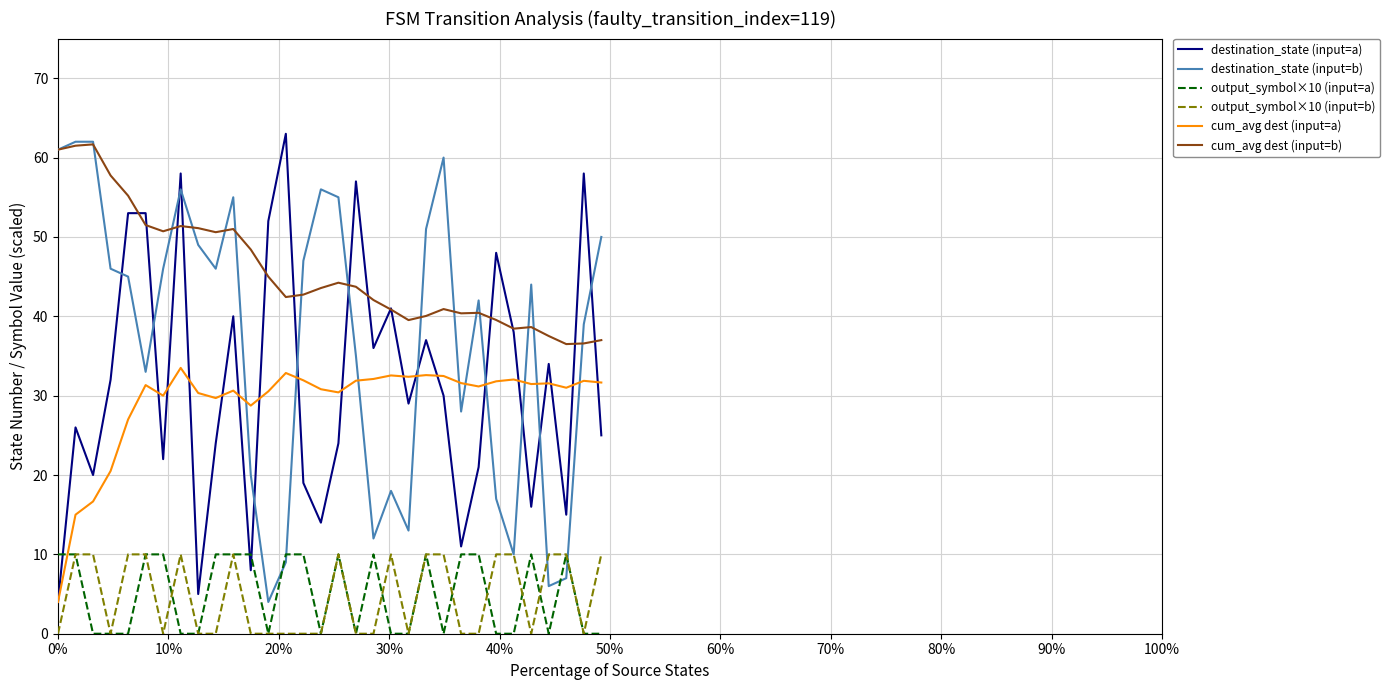

After their last crossing, which series has the higher values: destination_state (input=b) or destination_state (input=a)?

destination_state (input=b)